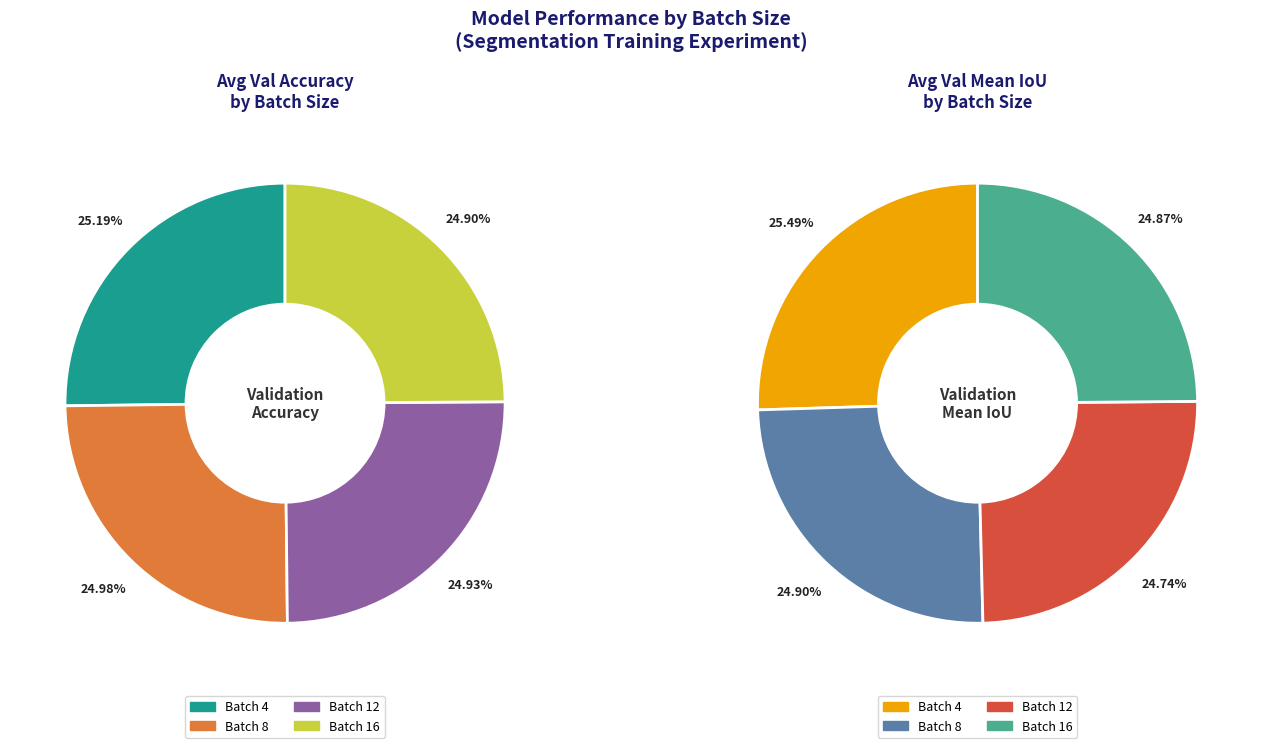

Do val_acc and train_mean_iou together represent more than half of the pie?

No